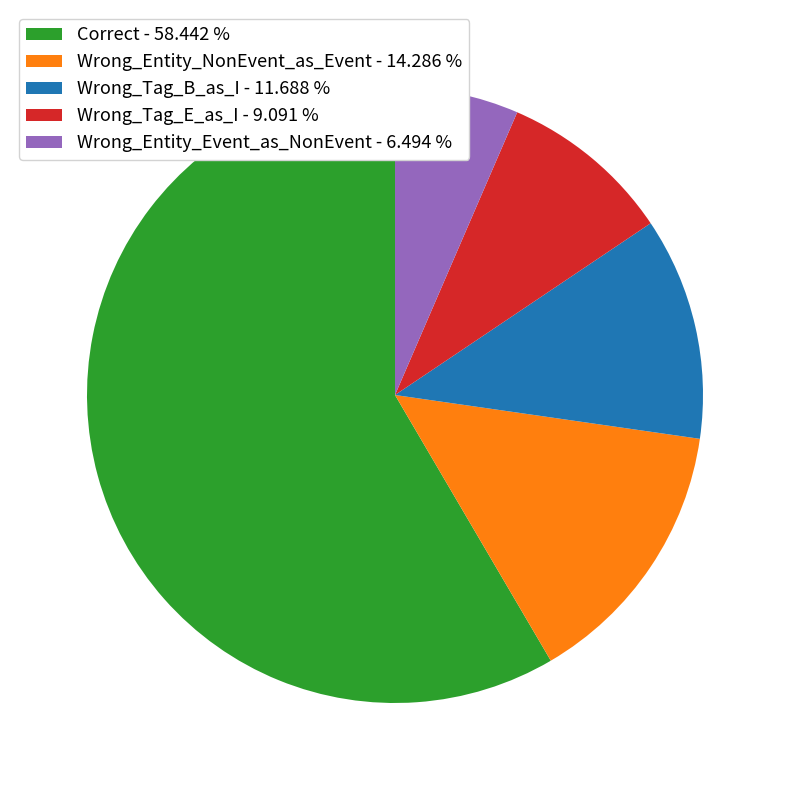

Is it true that Wrong_Entity_Event_as_NonEvent is 1% of the pie?

False